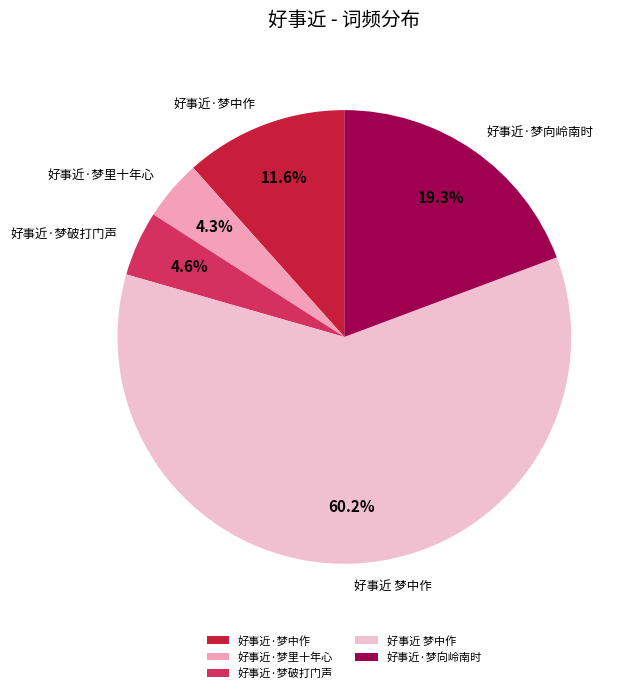

What percentage is NOT represented by 好事近 梦中作?

39.8%